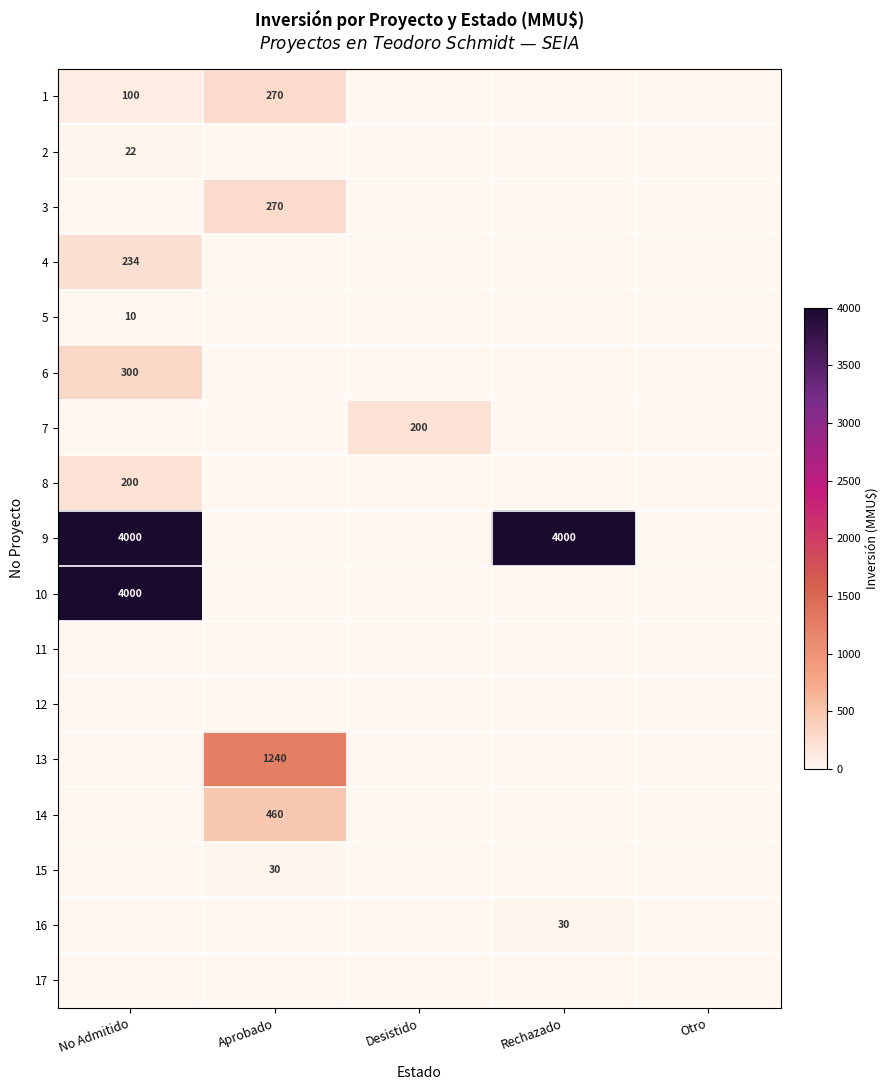

The value of 1 at Aprobado is 366. True or false?

False